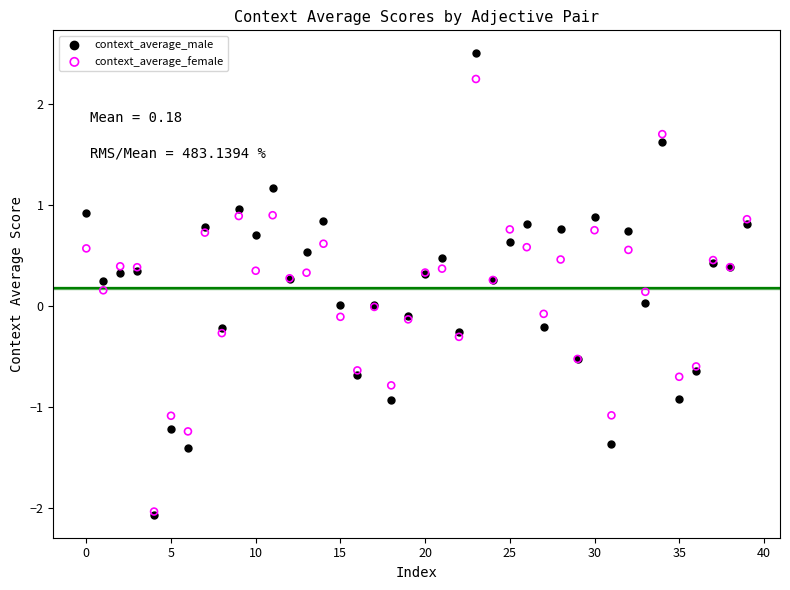

Which series has the largest Y range (max minus min)?

context_average_male